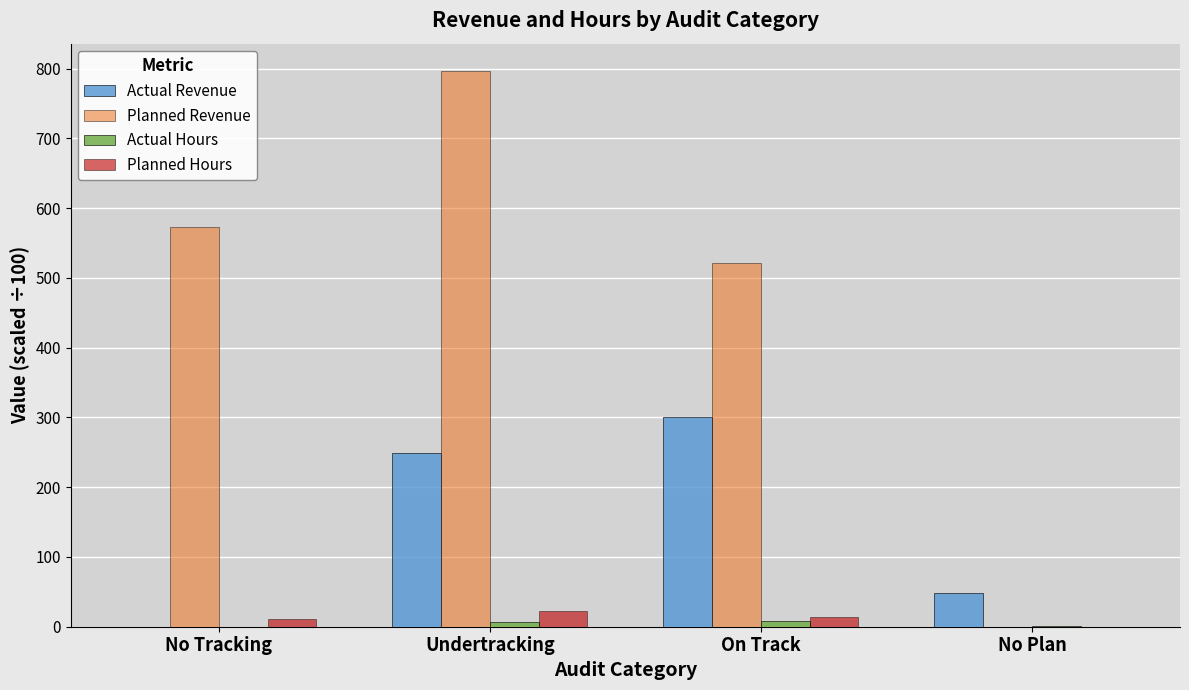

True or false: Planned Revenue has a value of 573.5 at No Tracking.

True